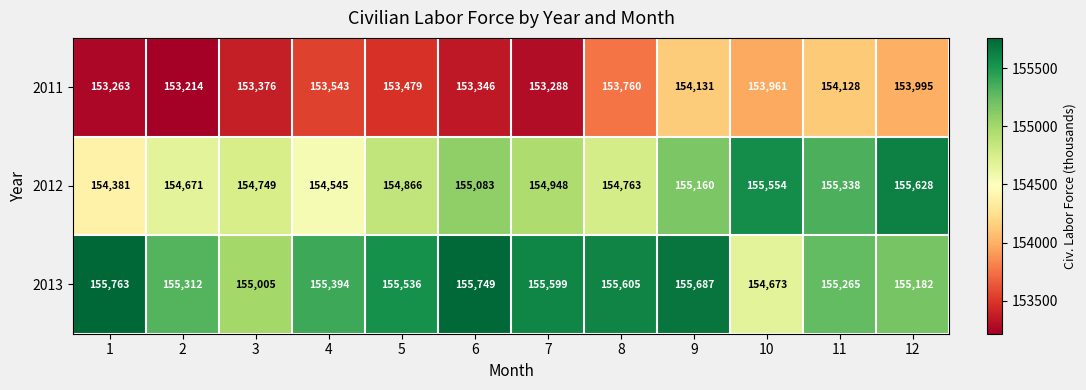

The value of 2012 at 2 is 154671. True or false?

True